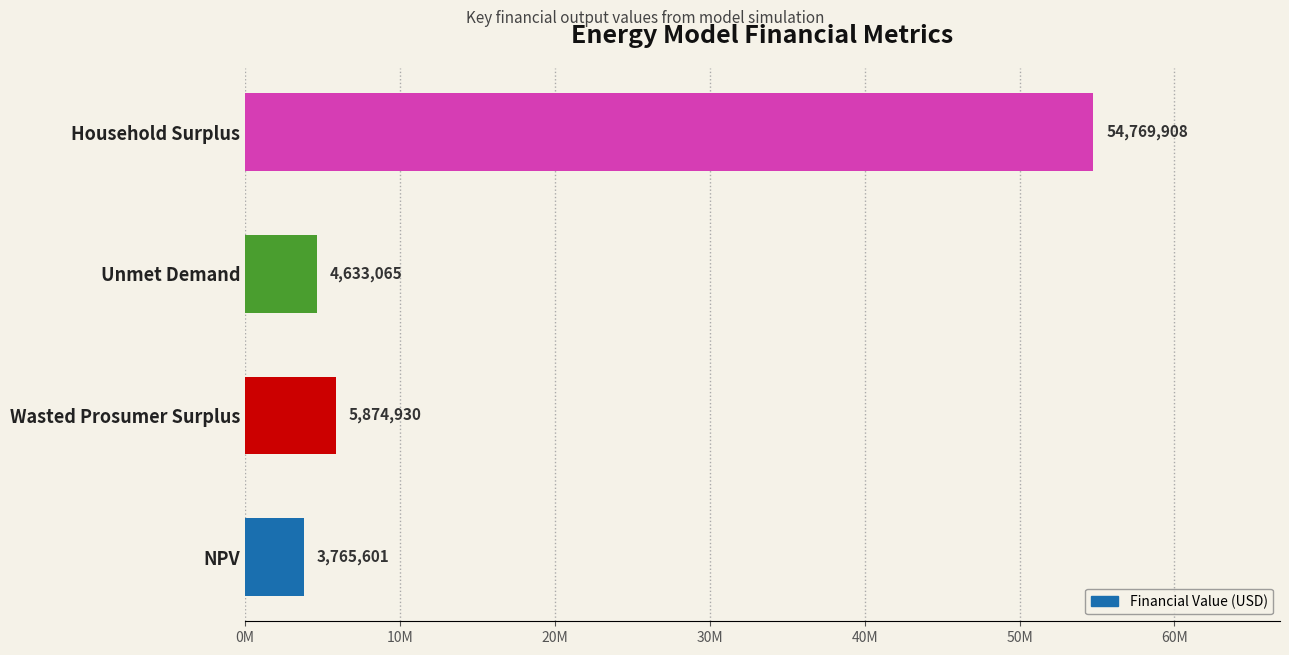

Does the chart contain any negative values?

No